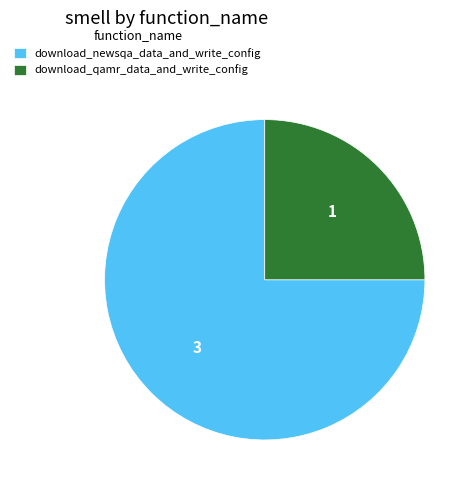

Combined, do download_newsqa_data_and_write_config and download_qamr_data_and_write_config account for over 50%?

Yes